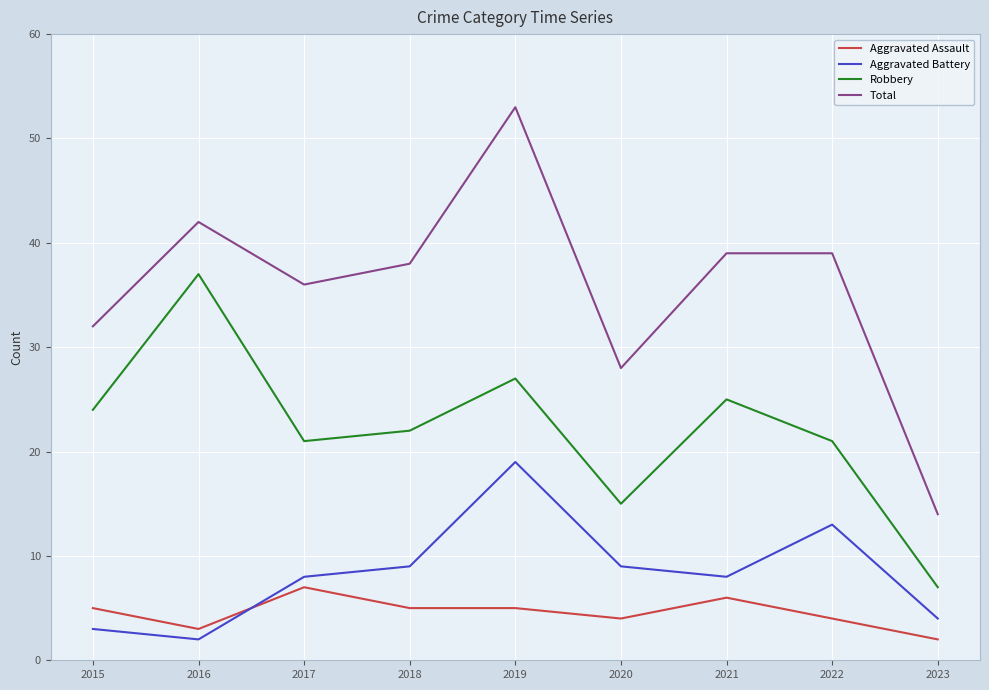

Is it true that Aggravated Assault equals 4 at 2020?

True